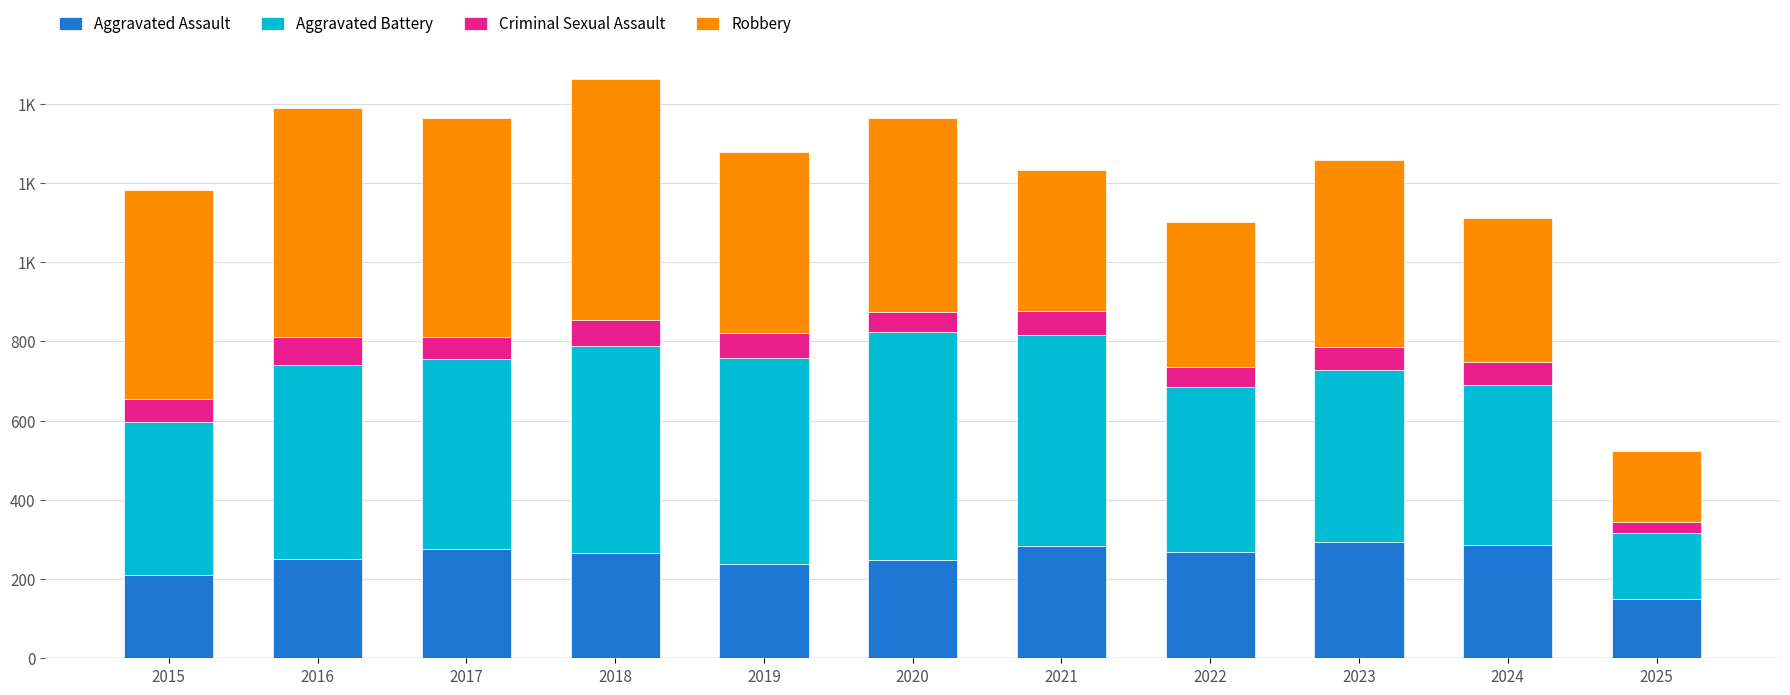

What value does the Aggravated Assault series have at 2018?

265